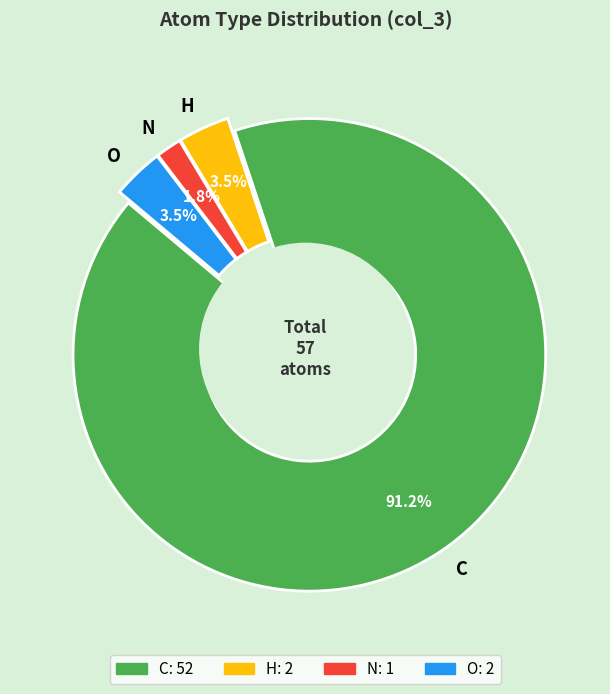

To the nearest percent, what percentage of the pie is O?

4%